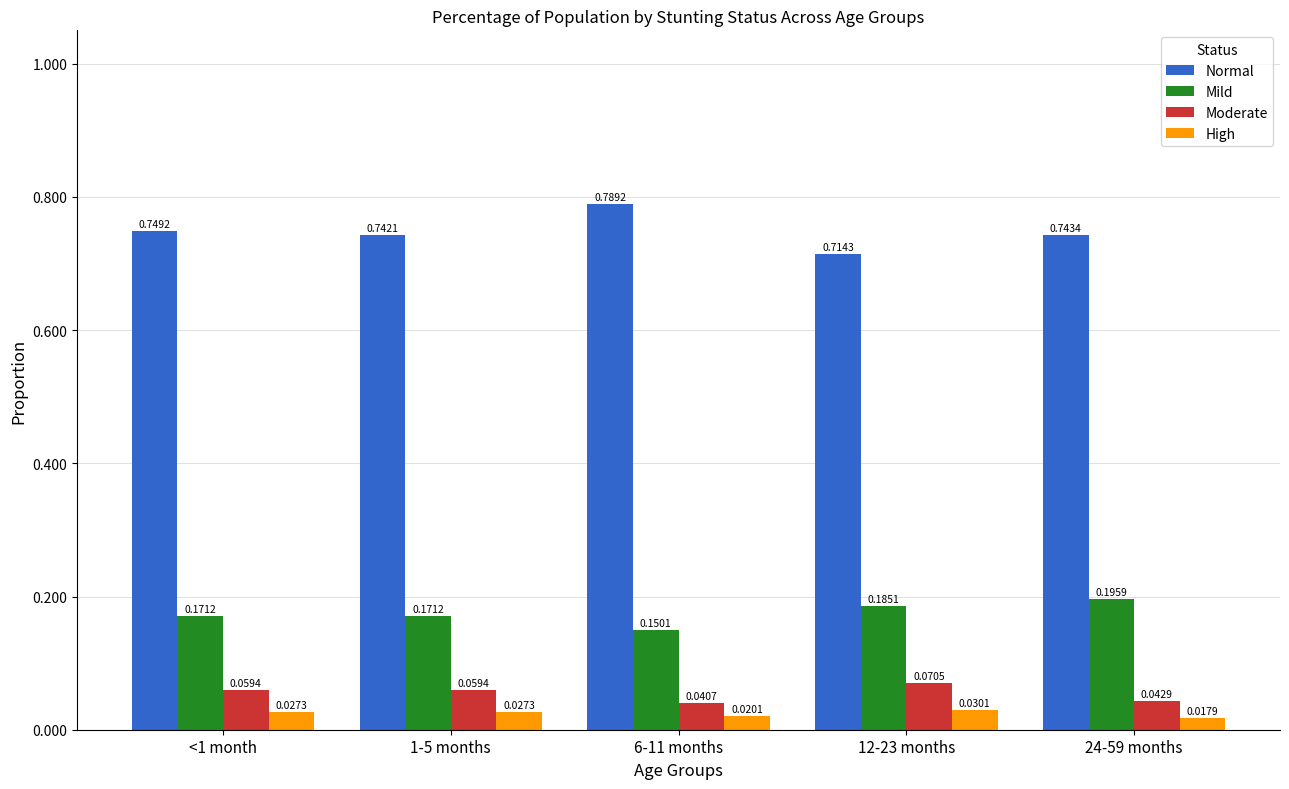

Which series has the largest range (max minus min)?

Normal